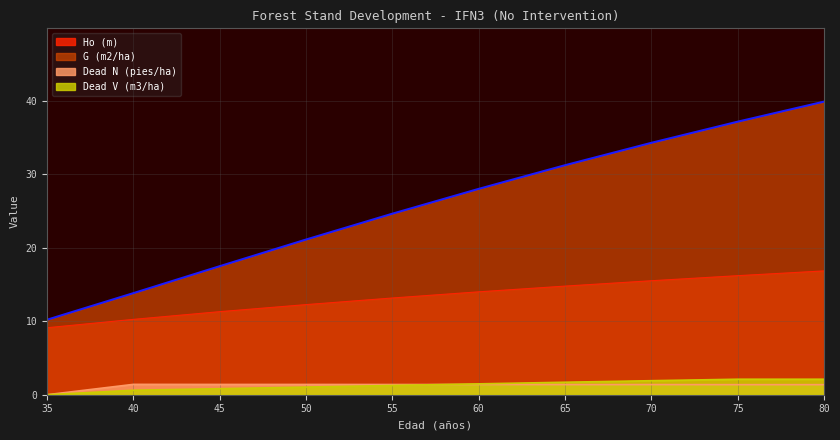

Which series has the largest total across all categories?

G (m2/ha)